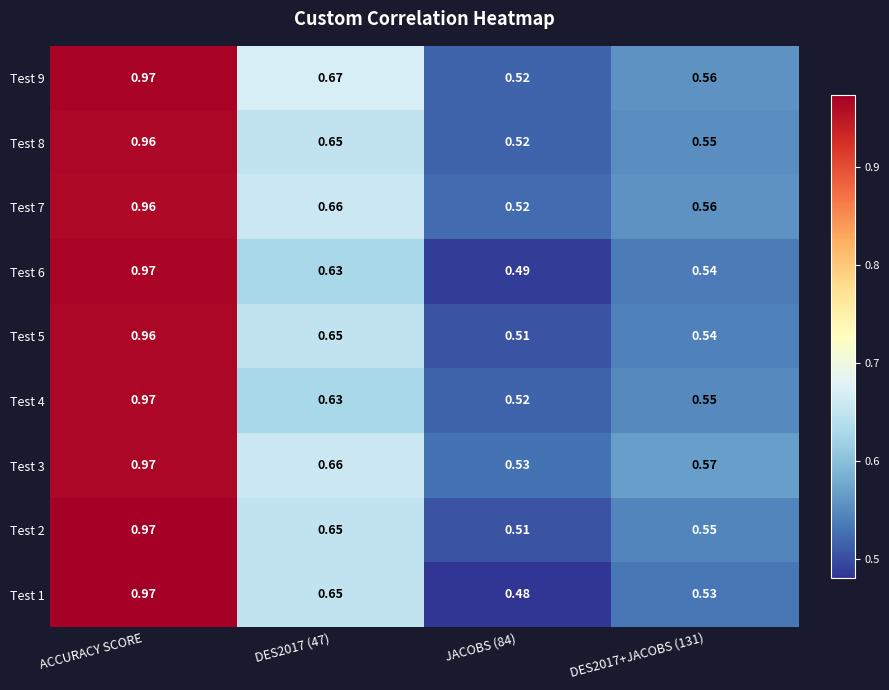

Which category has the highest value in the Test 9 series?

ACCURACY SCORE